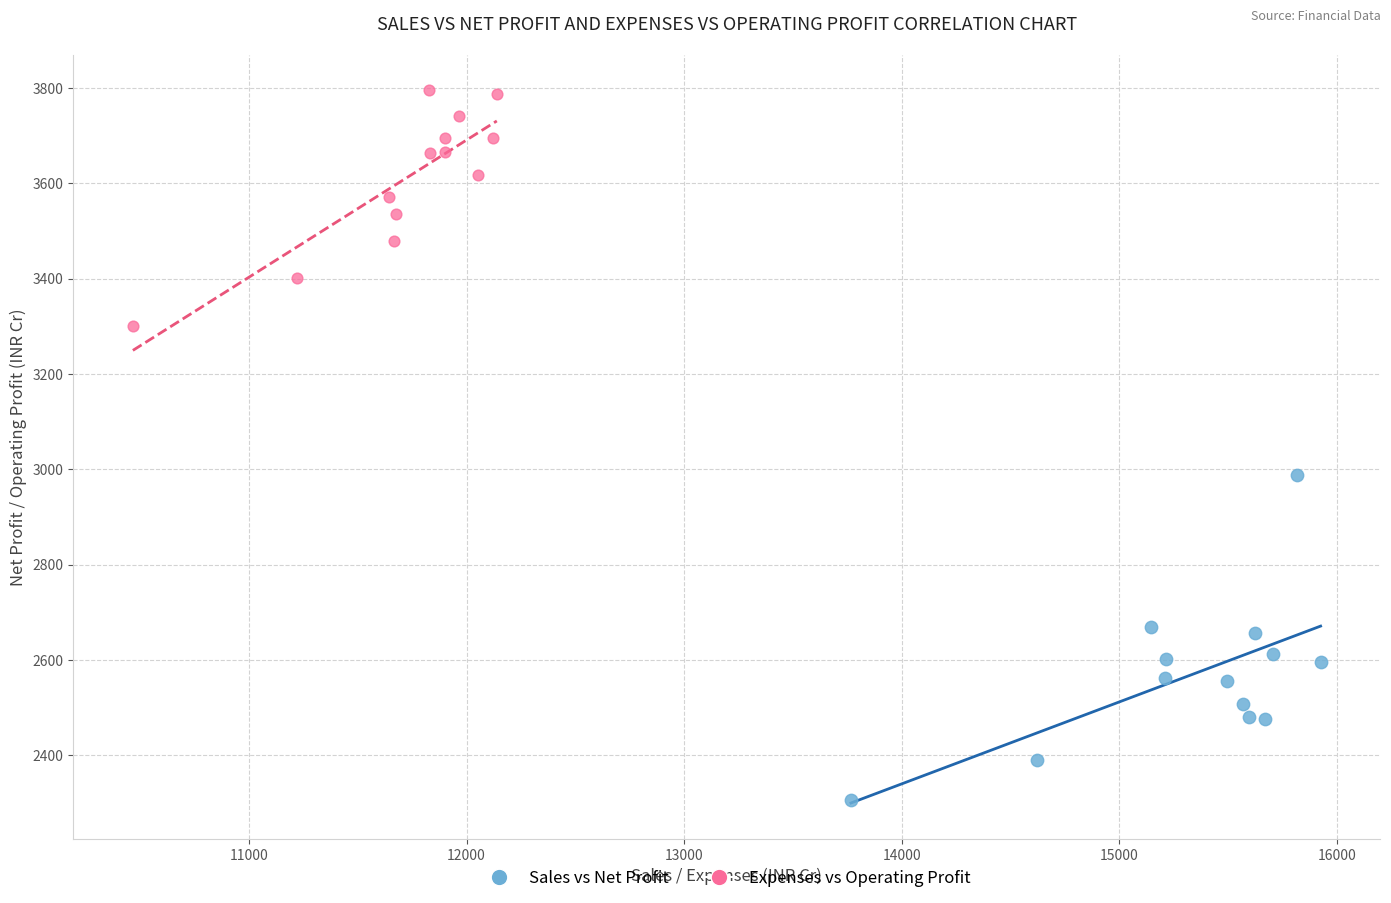

Which series contains the lowest Y value?

Sales vs Net Profit